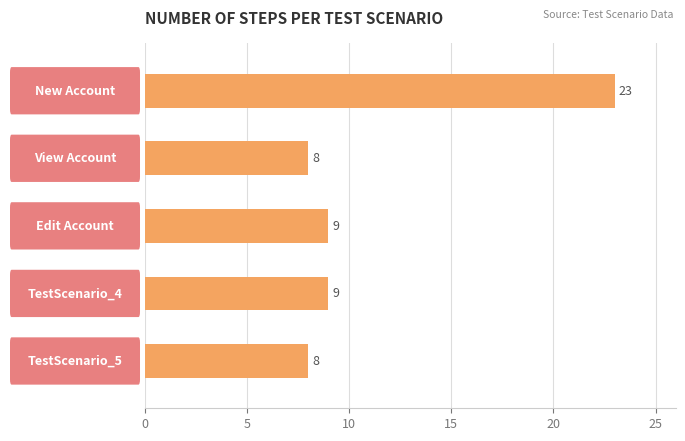

What is the difference between the second highest and minimum values?

1